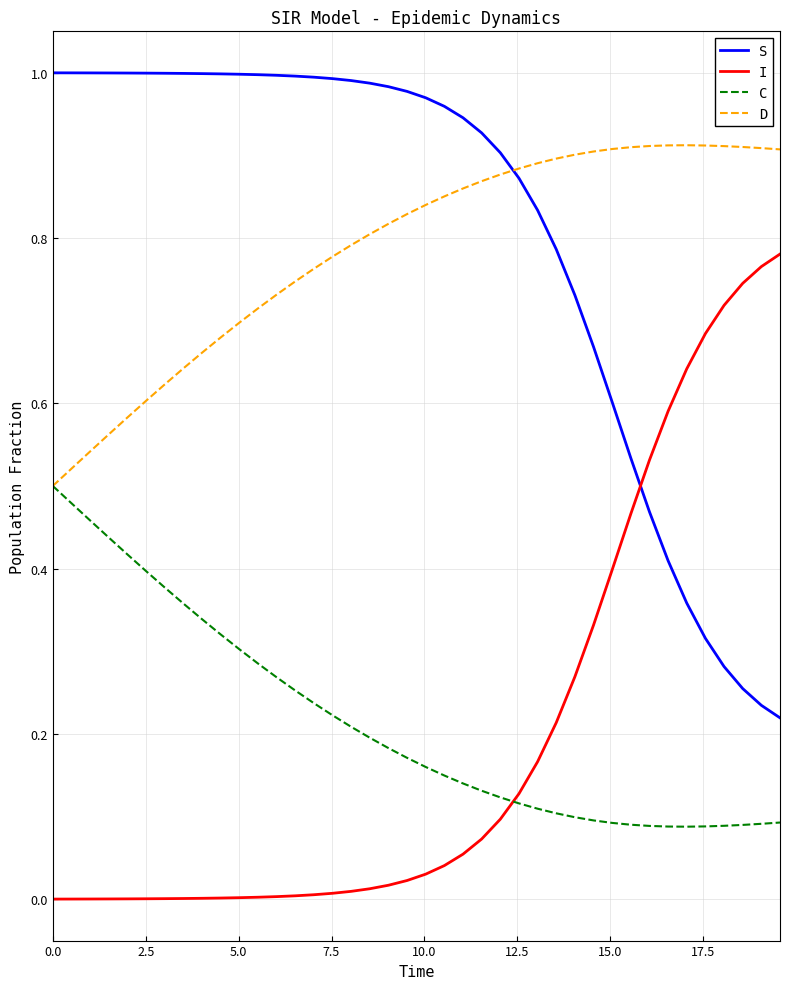

How many intersections are there between I and S?

1